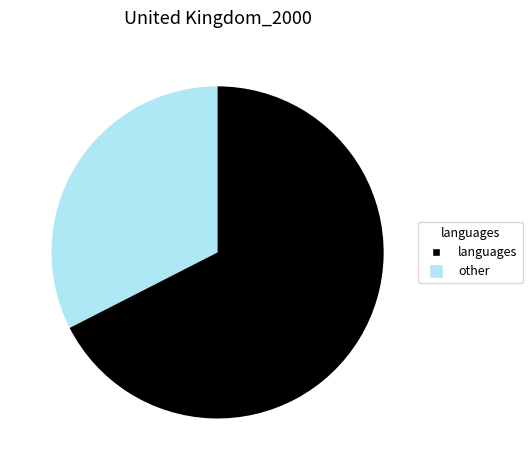

Does any single category account for the majority?

Yes